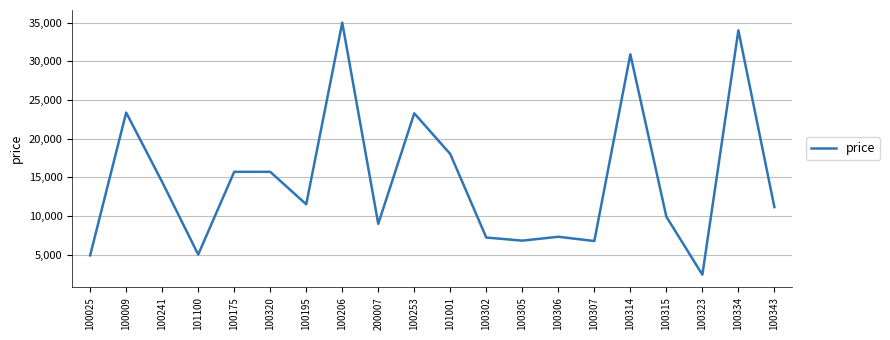

Which category has the highest value across all series?

100206